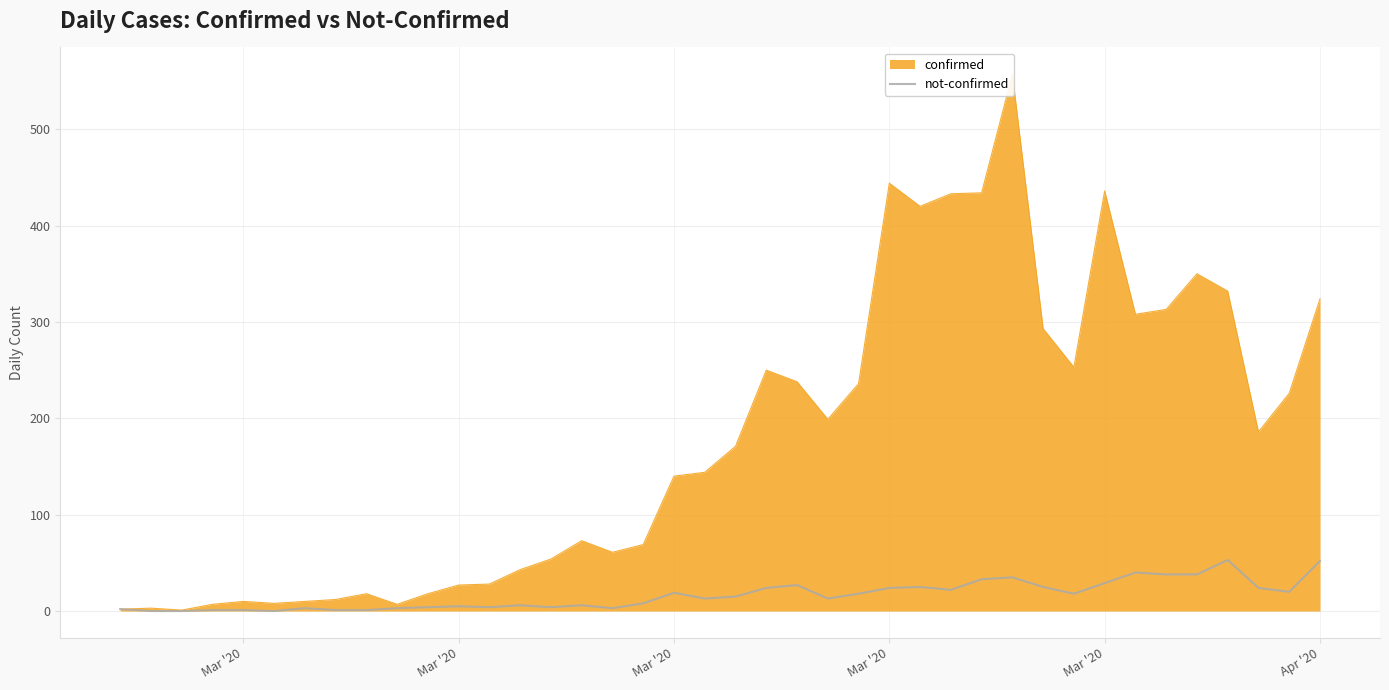

Does the chart display data point markers on the line(s)?

No